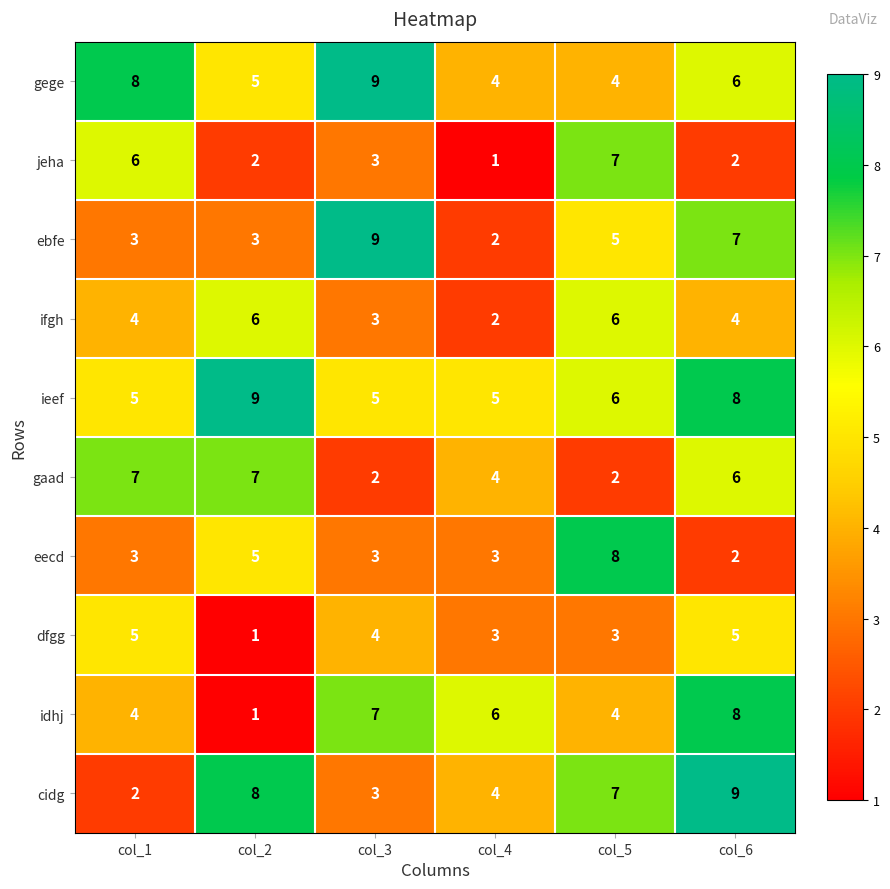

At how many categories does at least one series exceed 3?

6